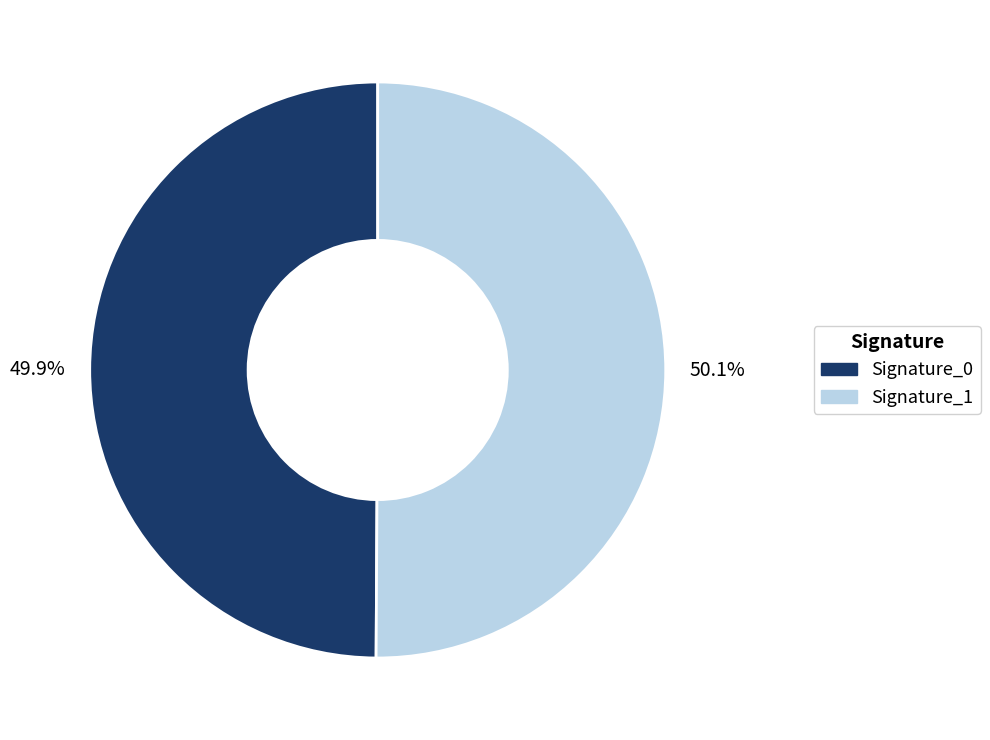

Does any single category account for the majority?

Yes